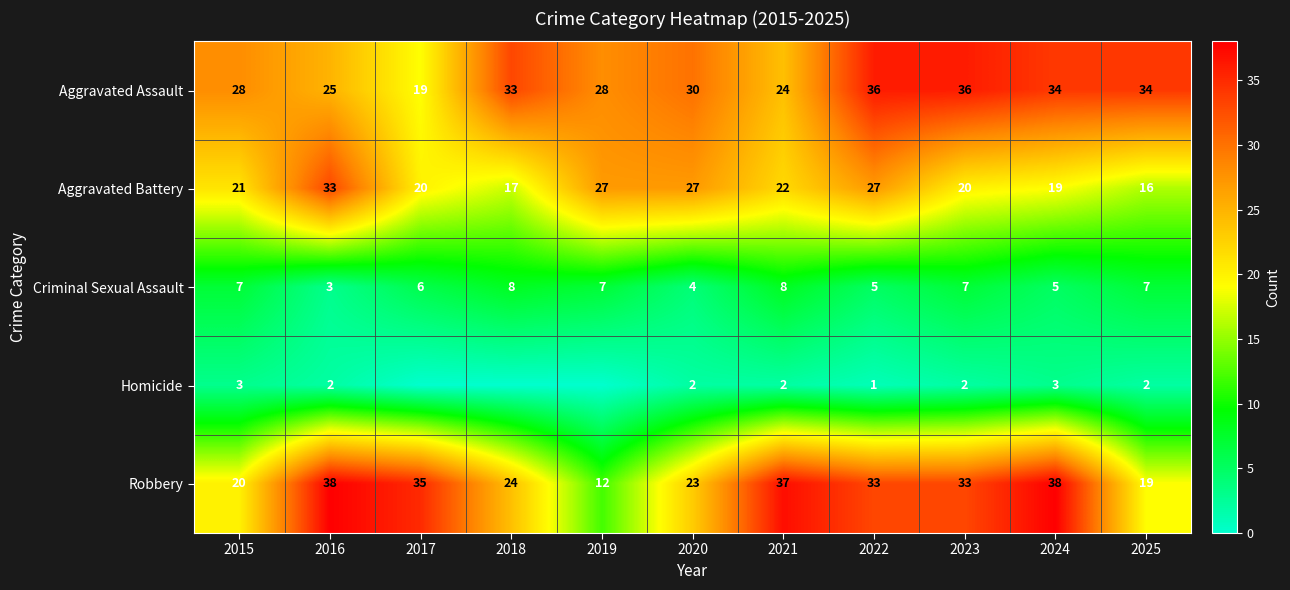

True or false: Aggravated Battery has a value of 22 at 2021.

True